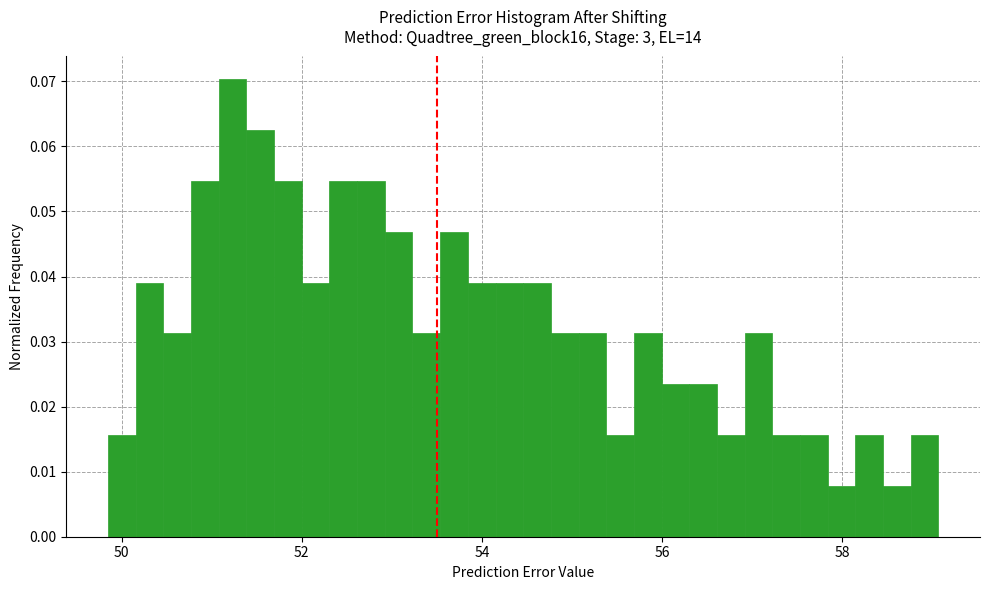

Around what value on the x-axis is the tallest bar? Give the approximate position of its centre, as read against the axis.

51.2